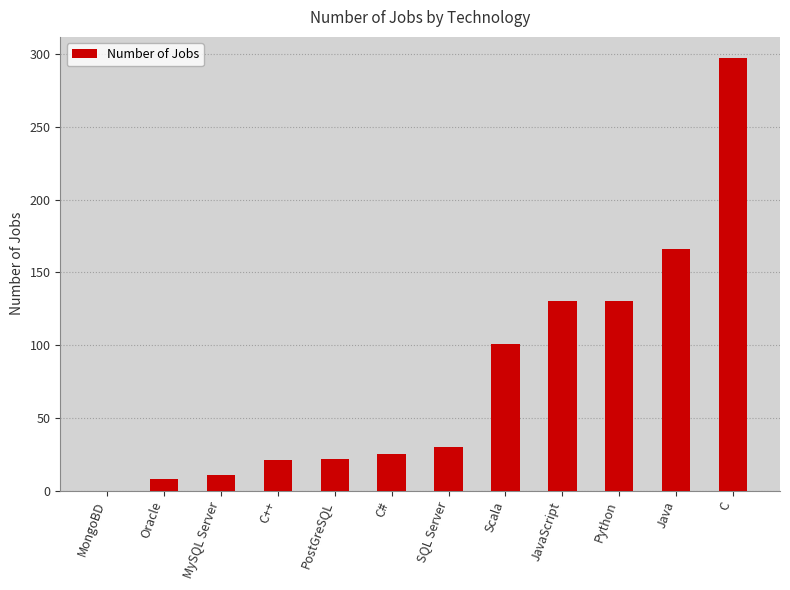

True or false: the data shows 130 at Python.

True